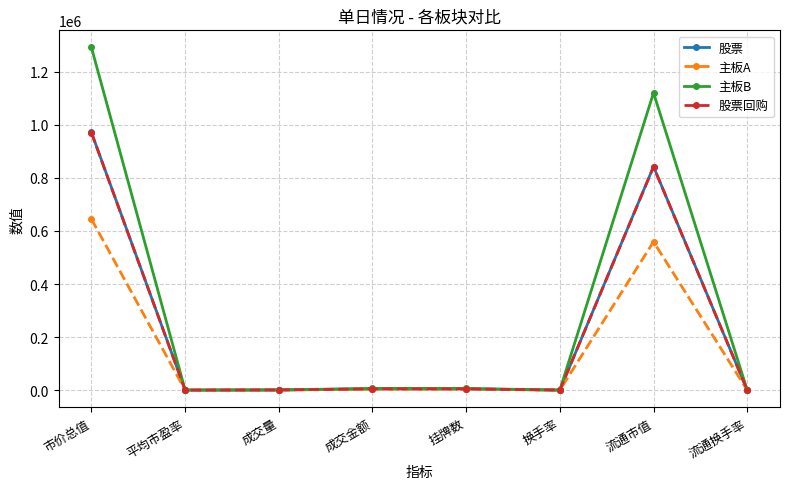

How many values in the 主板A series exceed 2969?

4